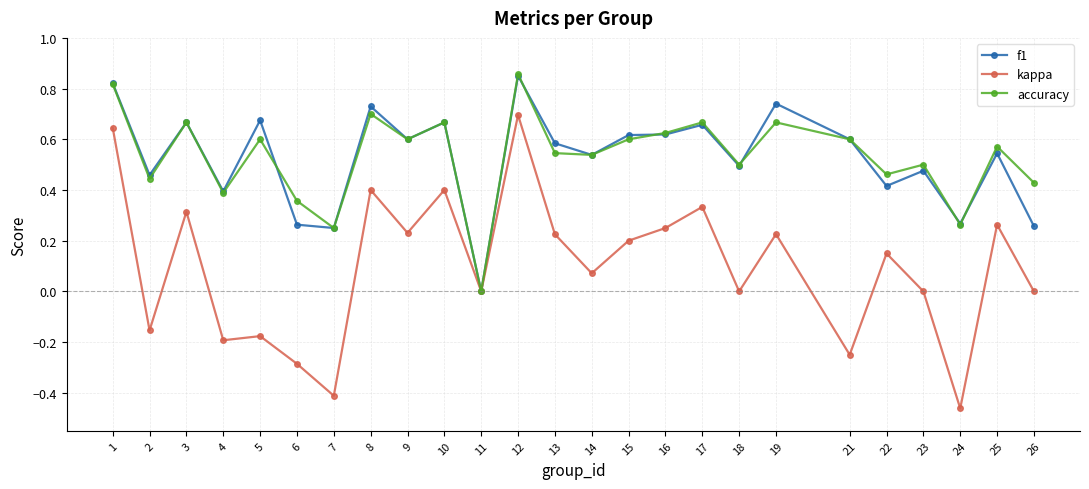

Which category has the lowest value in the accuracy series?

11